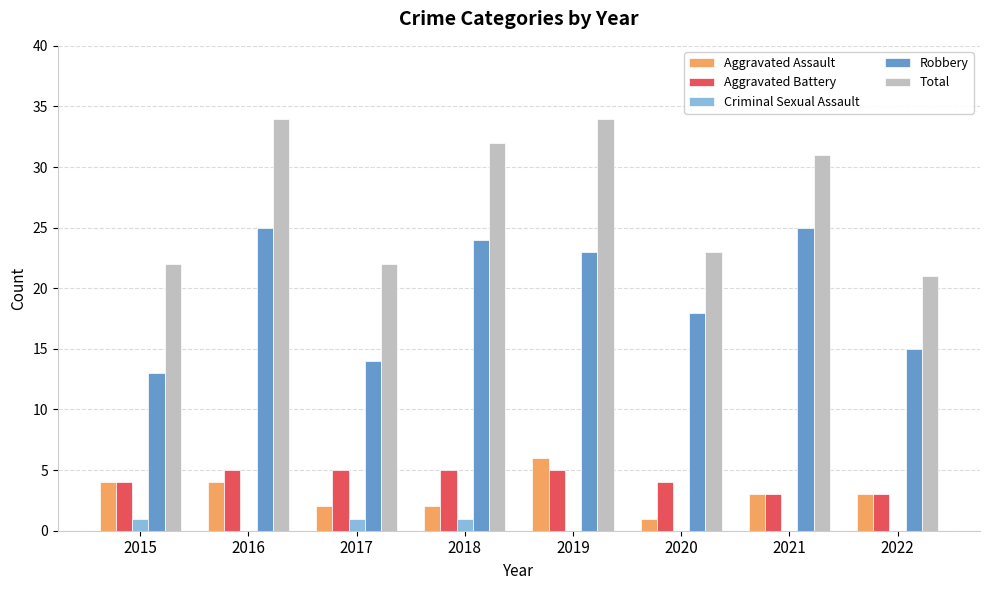

Which series has the largest total across all categories?

Total